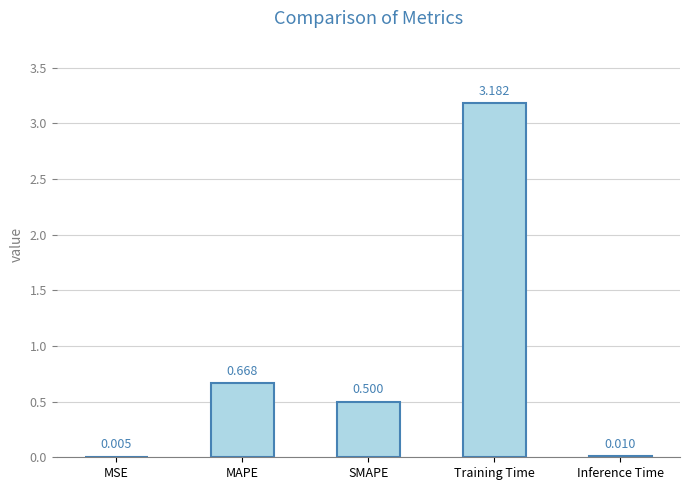

What is the change in value from MAPE to Training Time?

+2.5